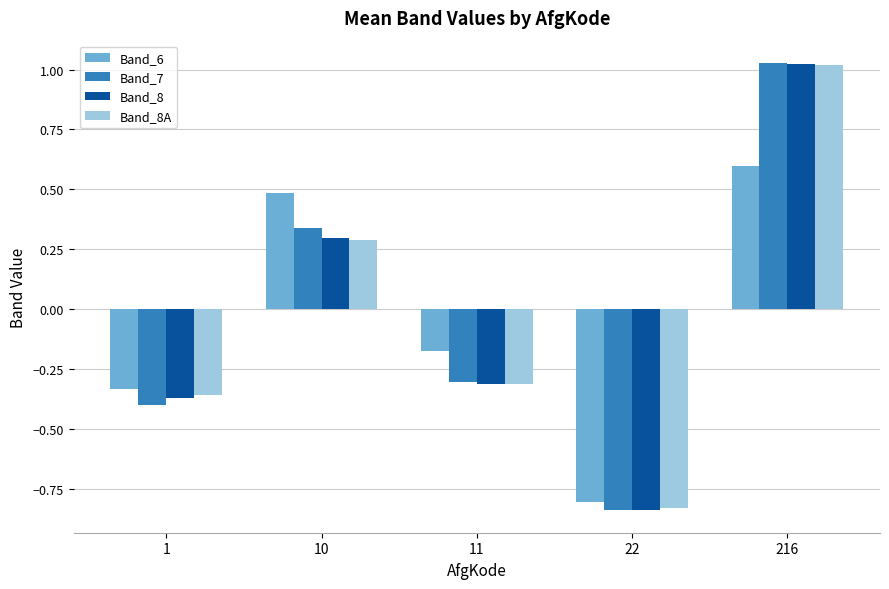

The Band_8A series shows 1.6 at 216. True or false?

False